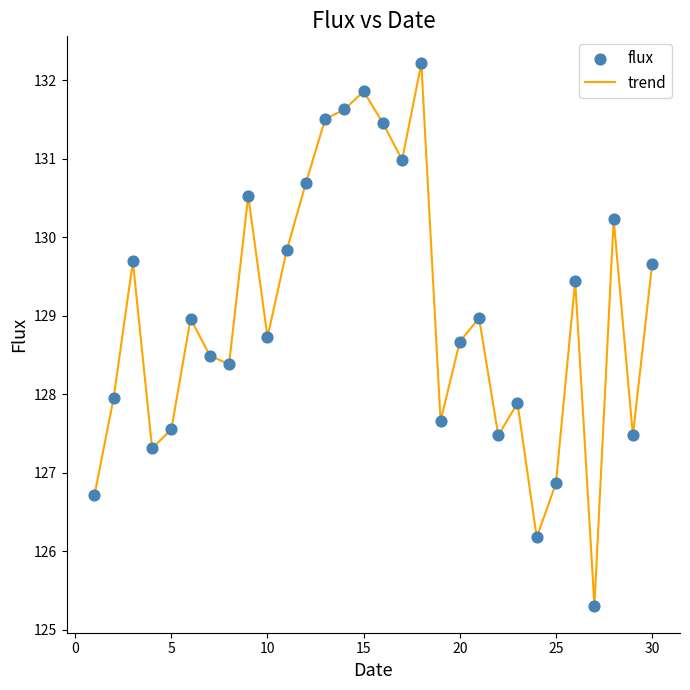

What is the greatest value displayed?

132.2